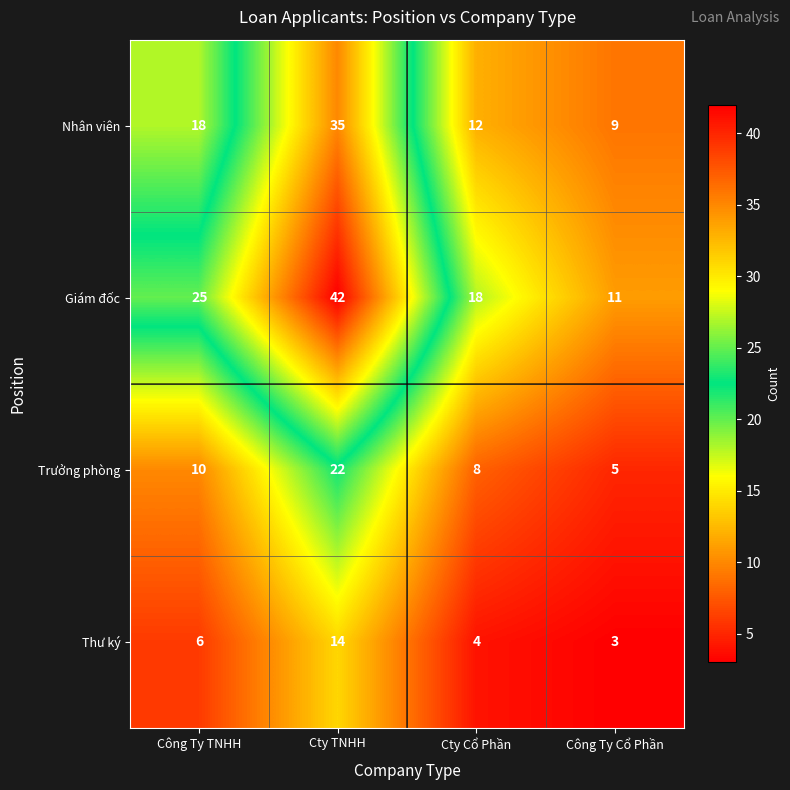

Reading right to left, transcribe all the data shown in this chart.

Nhân viên: 9	12	35	18
Giám đốc: 11	18	42	25
Trưởng phòng: 5	8	22	10
Thư ký: 3	4	14	6